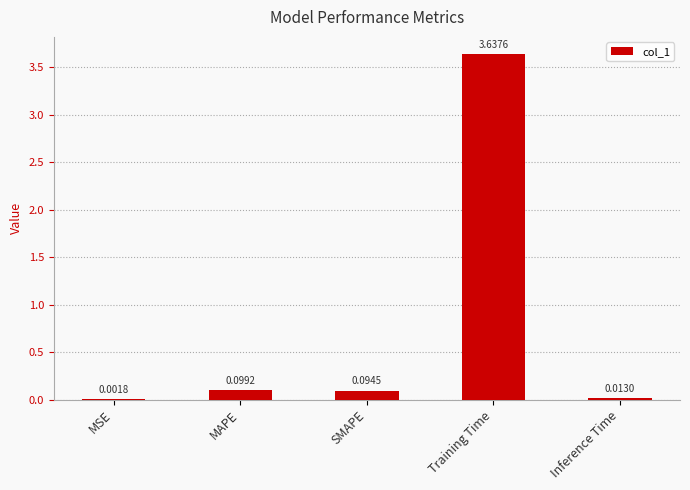

Which label corresponds to the largest value in the chart?

Training Time